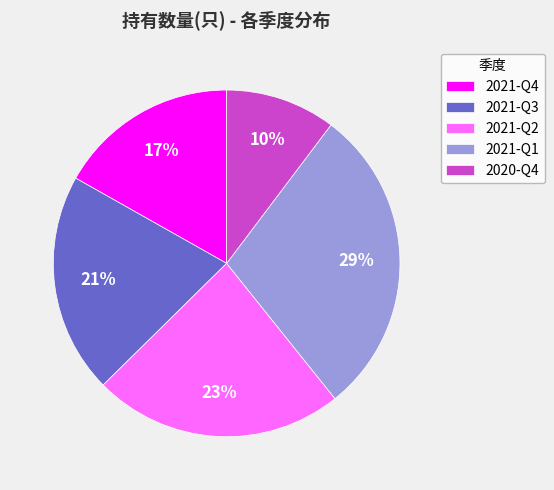

To the nearest percent, what is the average slice percentage?

20%